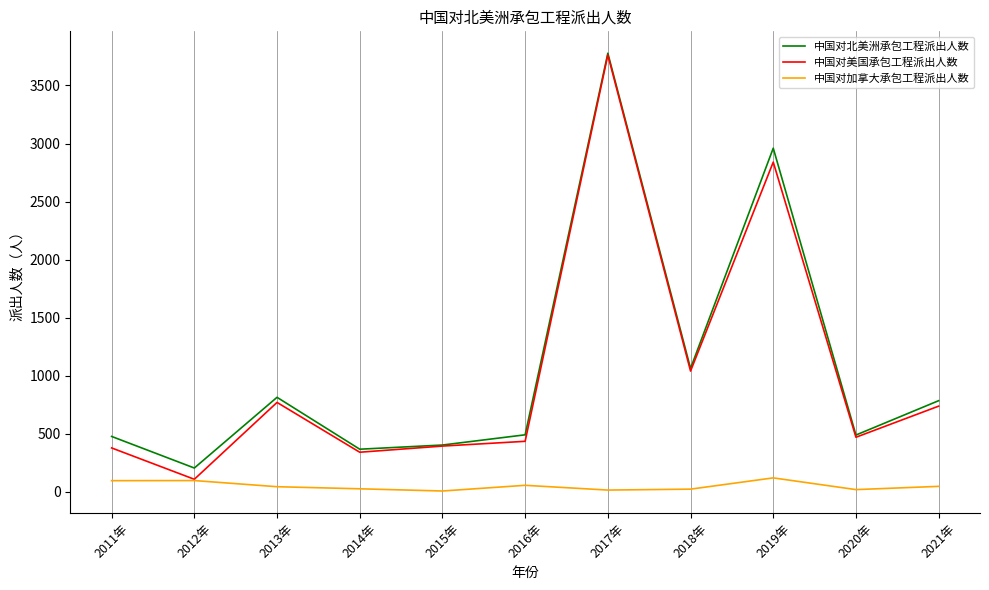

What is the sum of the 中国对加拿大承包工程派出人数 values at 2018年 and 2020年?

42